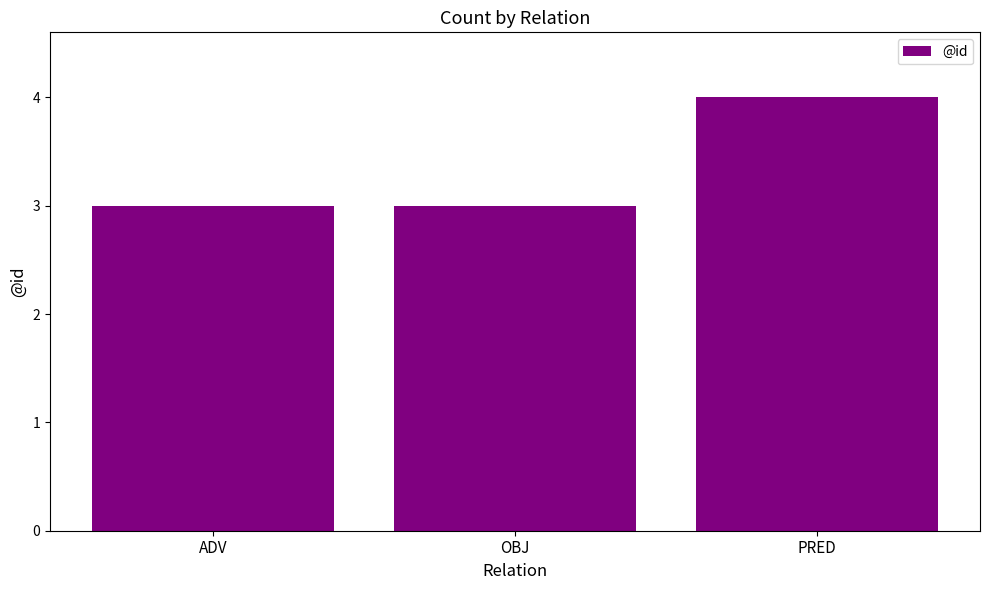

What position from the left is OBJ?

2